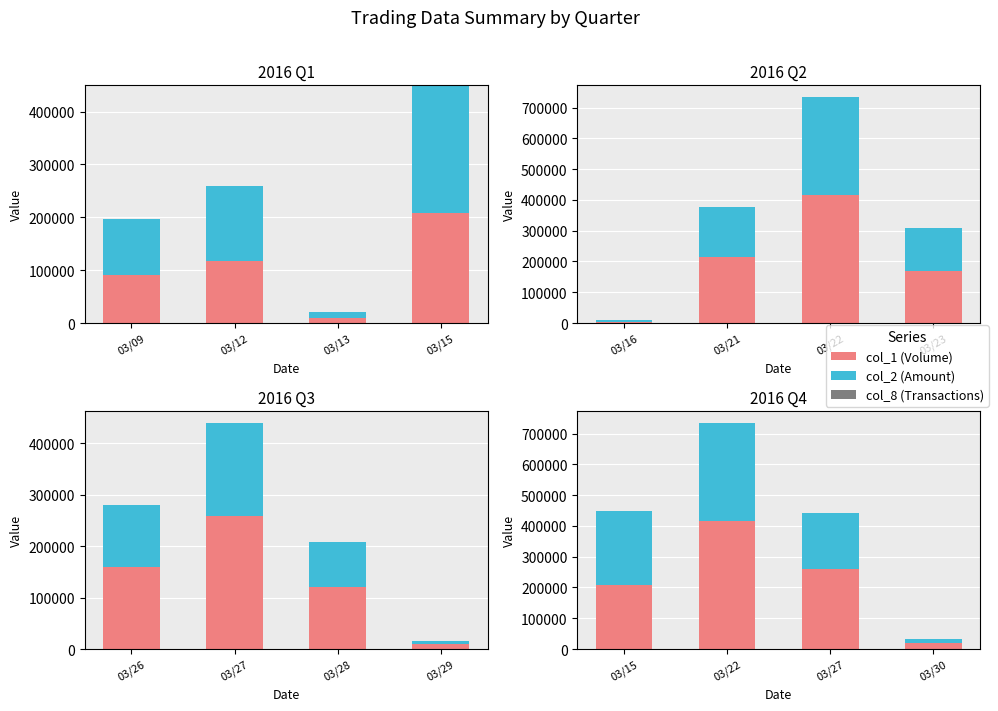

Is it true that col_8 (Transactions) equals 7 at 03/22?

False